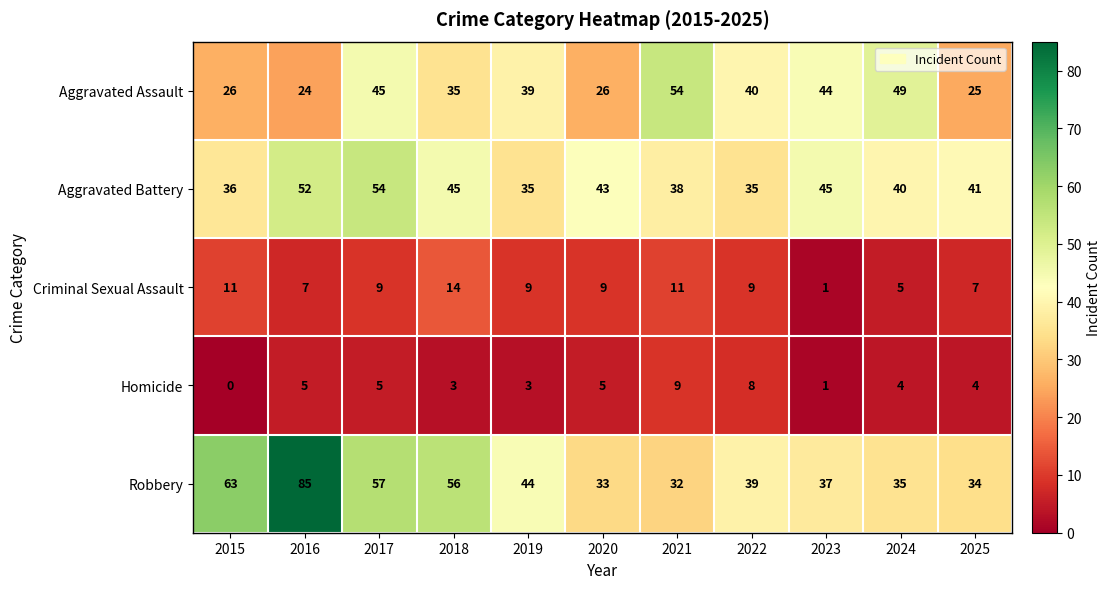

Where does the Aggravated Battery series first go above 41?

2016